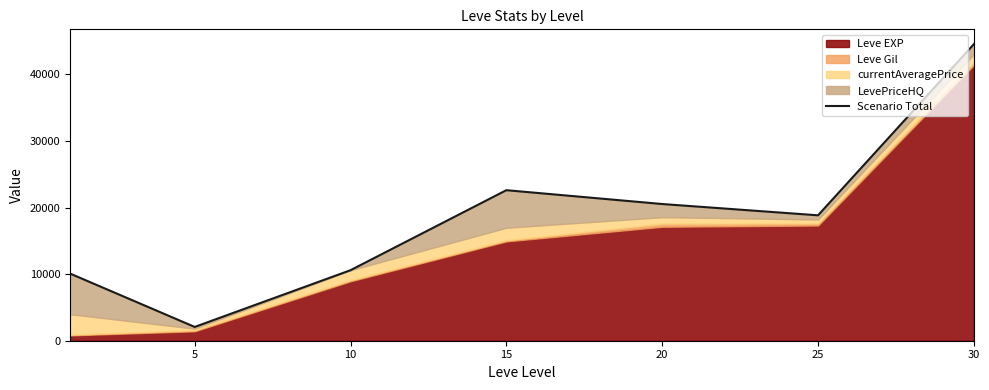

What is the maximum value shown in the chart?

44547.6